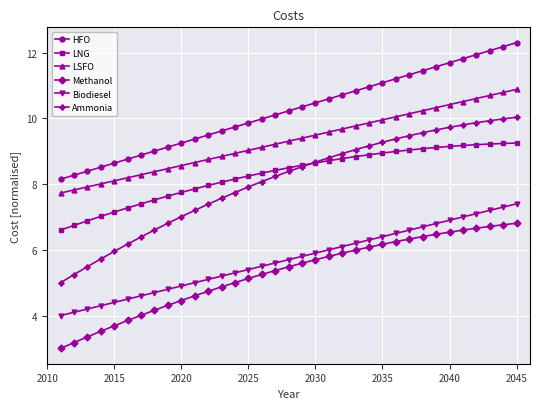

Which series has the largest total across all categories?

HFO